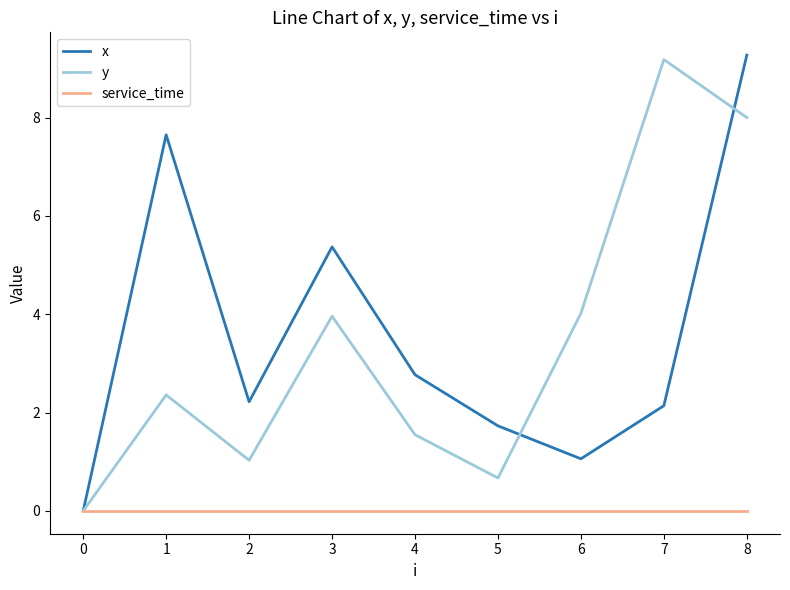

How many values in the y series exceed 2?

5